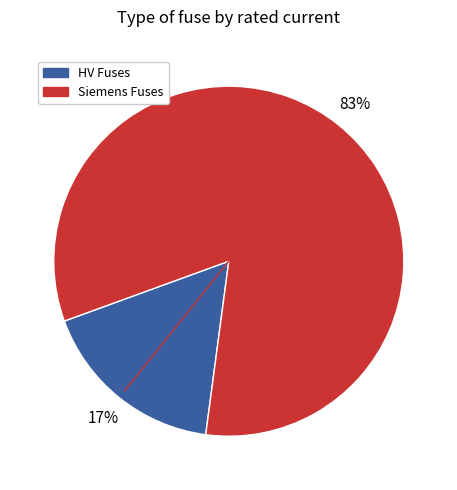

To the nearest percent, what is the average slice percentage?

50%